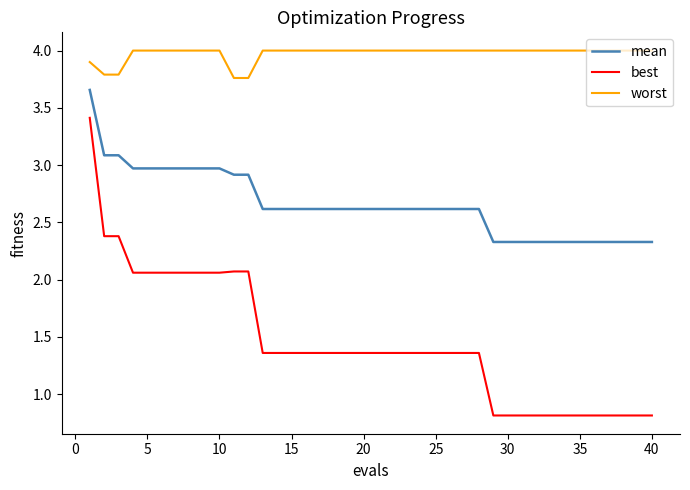

Which series has the largest total across all categories?

worst